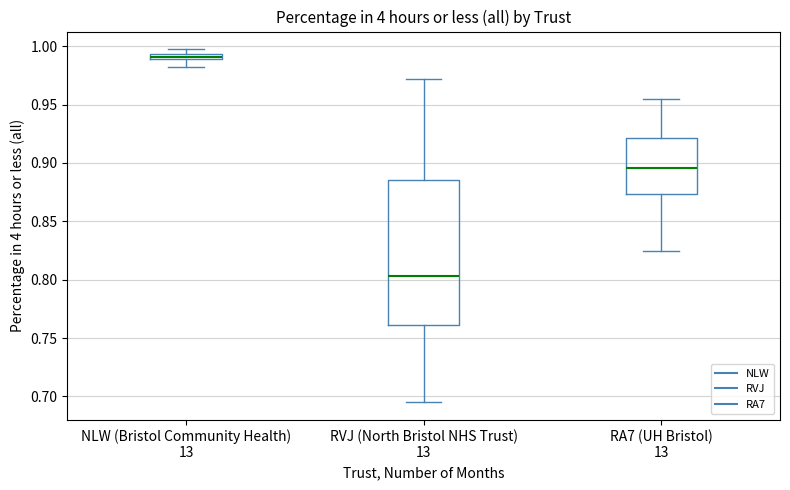

Which box's median line is the highest?

NLW (Bristol Community Health) 13